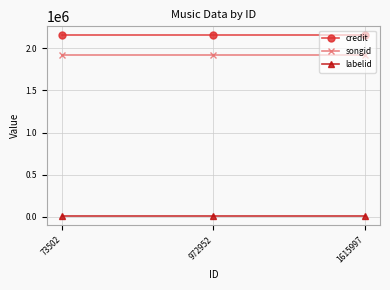

What is the sum of the labelid values at 73502 and 972952?

11092